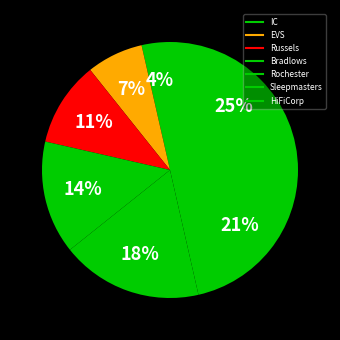

How many segments does this pie chart have?

7